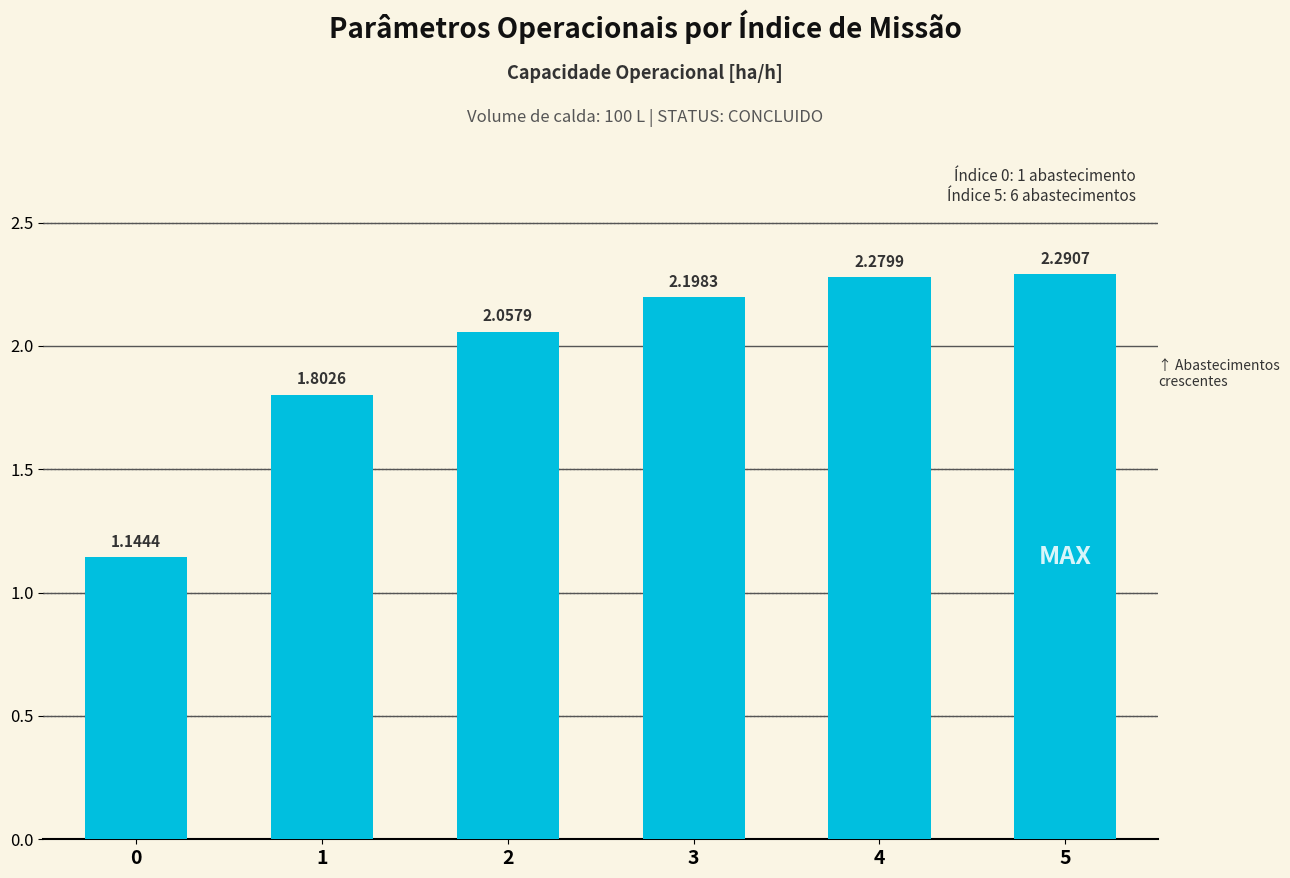

Which has a higher value, 4 or 5?

5